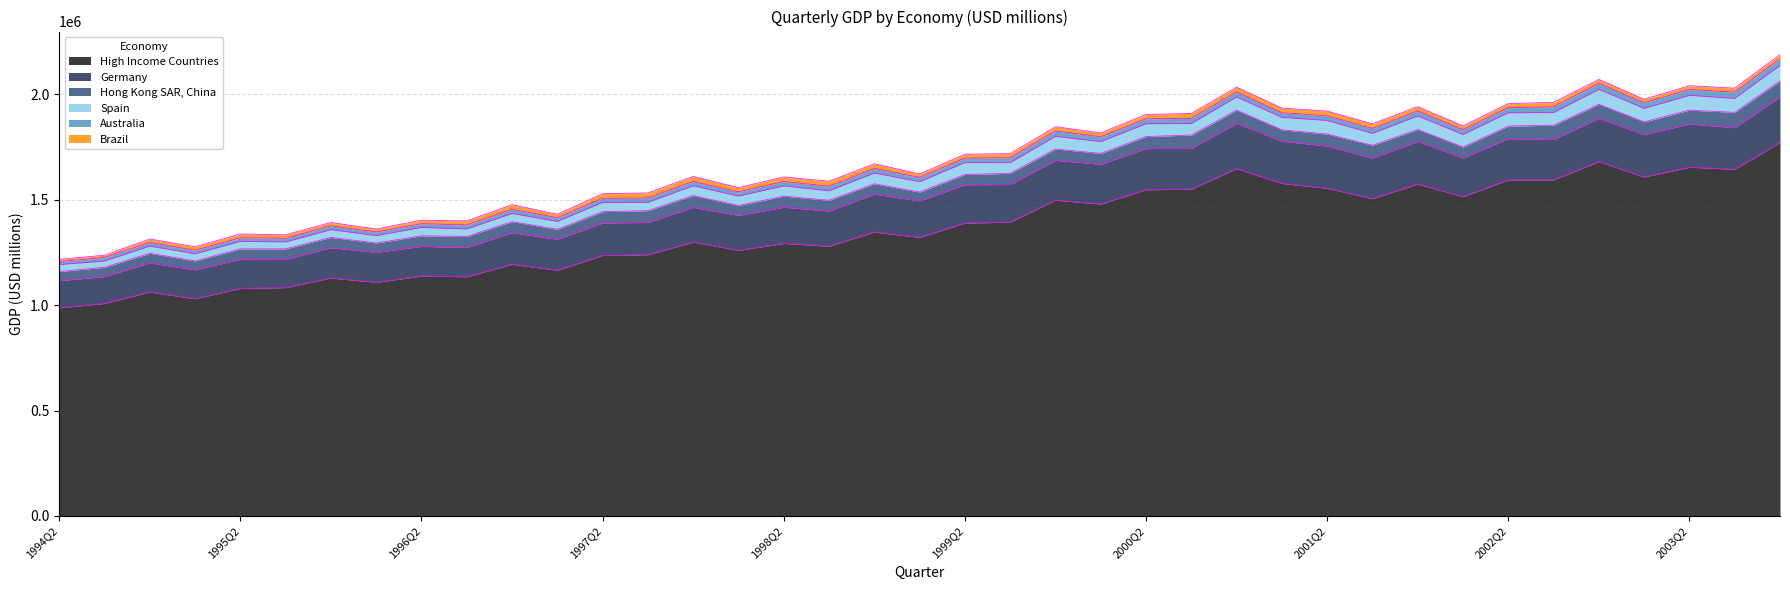

What is the maximum value for High Income Countries?

1771374.0